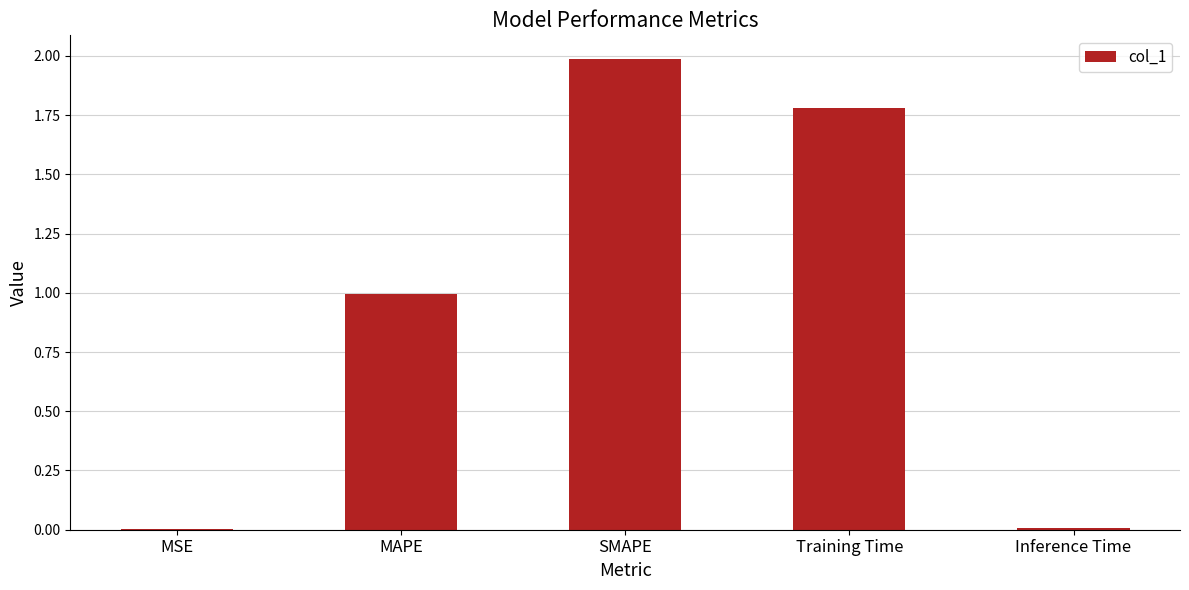

The value at MAPE is 1.3. True or false?

False